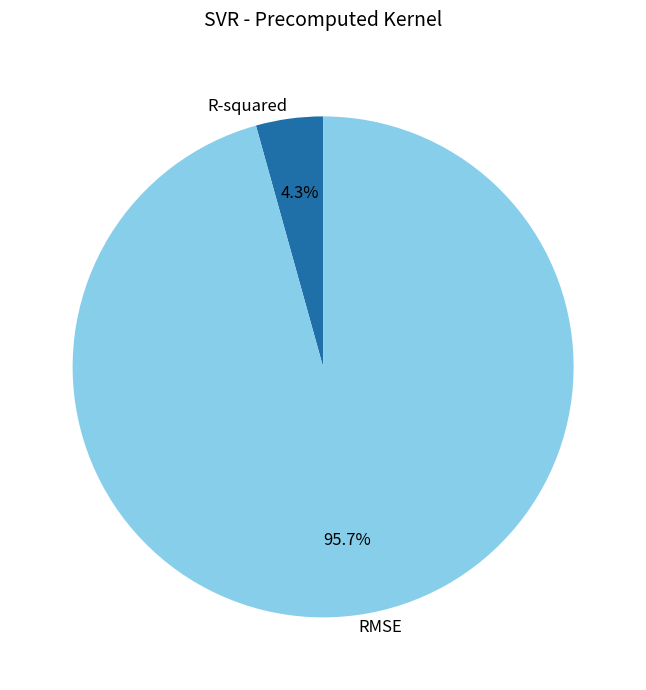

Is there a majority slice in this chart?

Yes